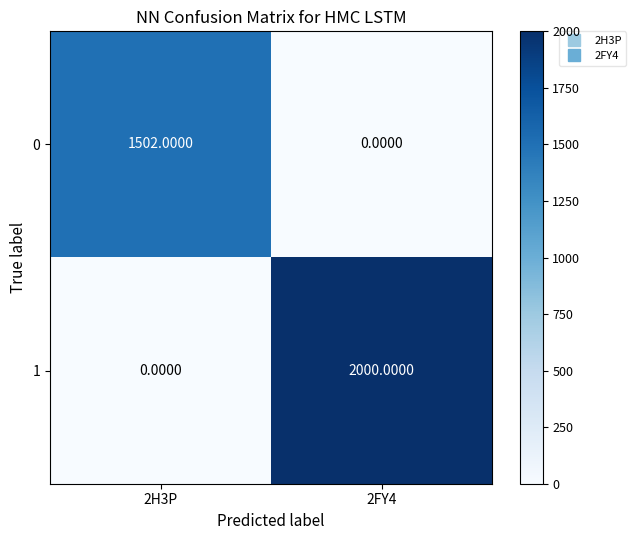

List the series in order of their peak value, highest first.

1, 0